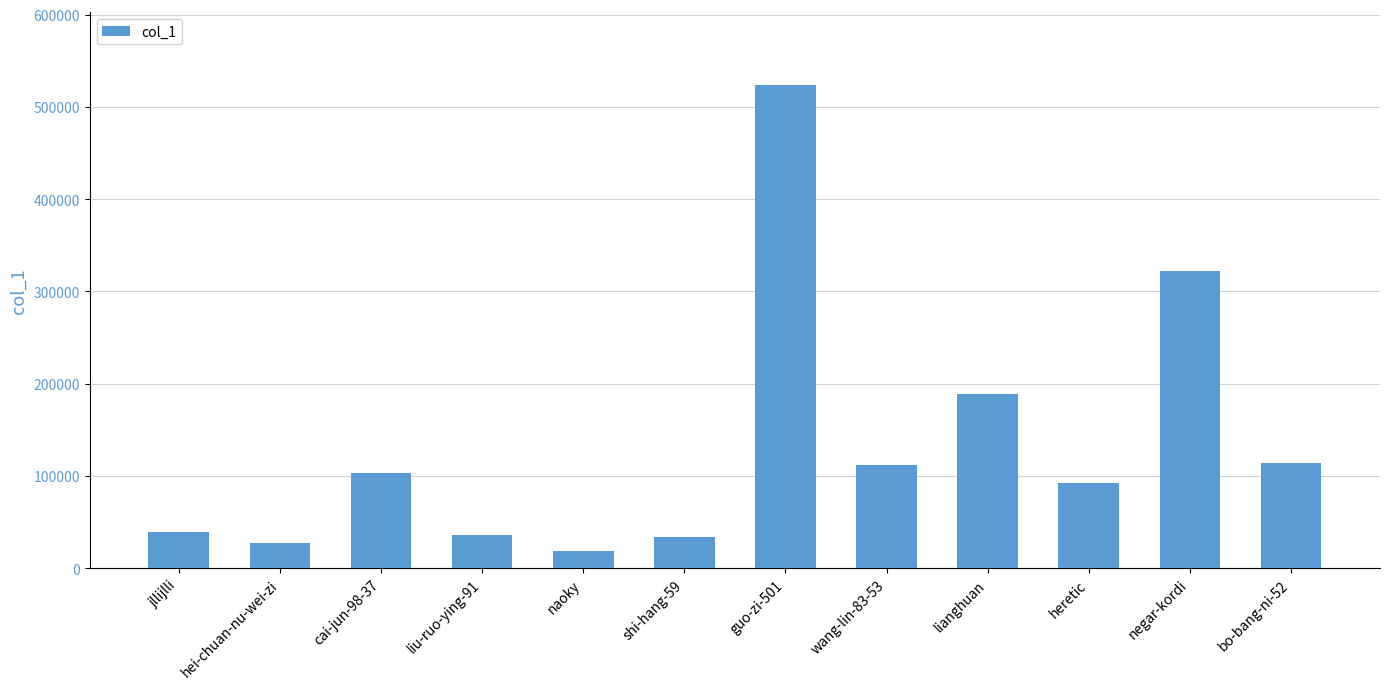

What is the difference between the maximum and minimum values?

505292